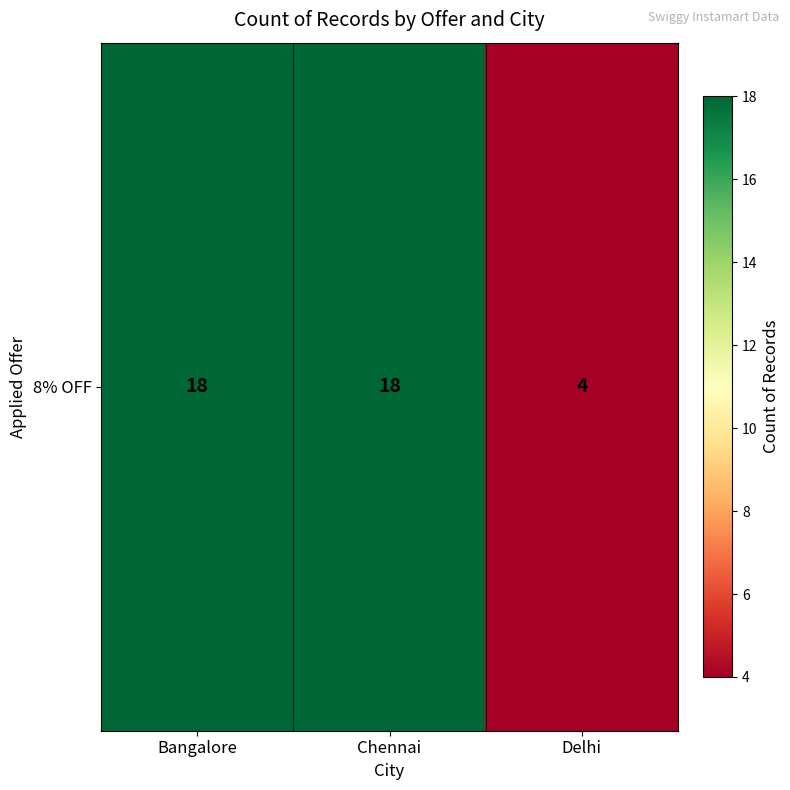

List the labels in order of value, largest first.

Bangalore, Chennai, Delhi